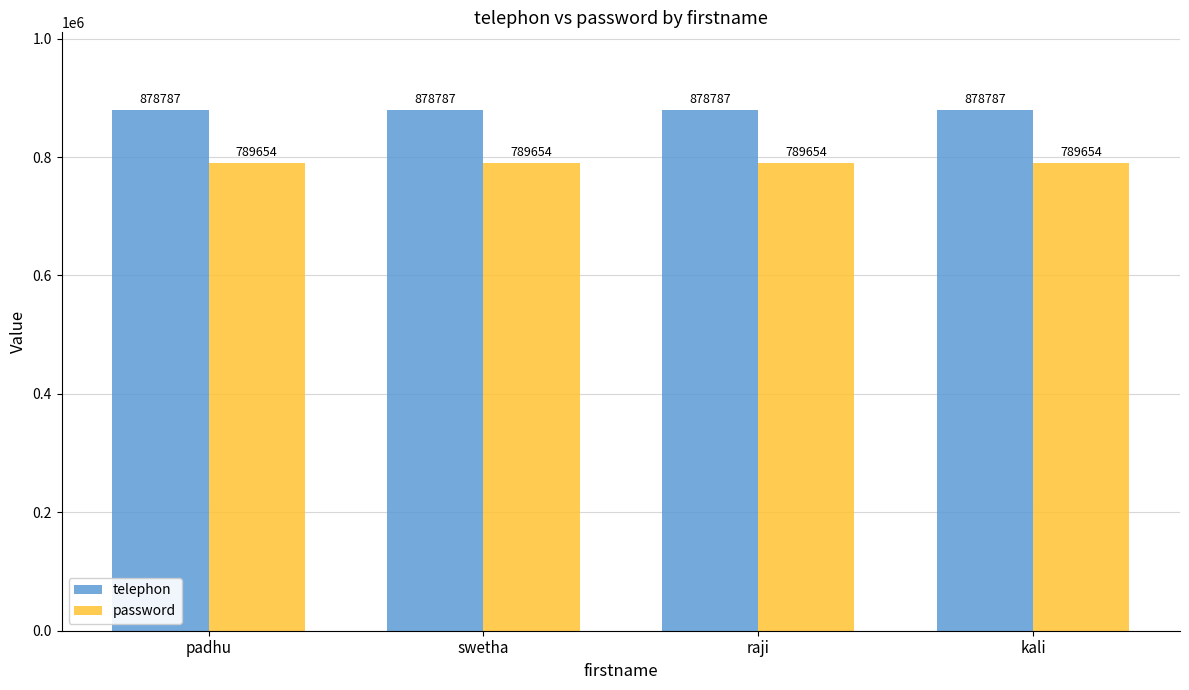

How many distinct data groups are displayed?

2